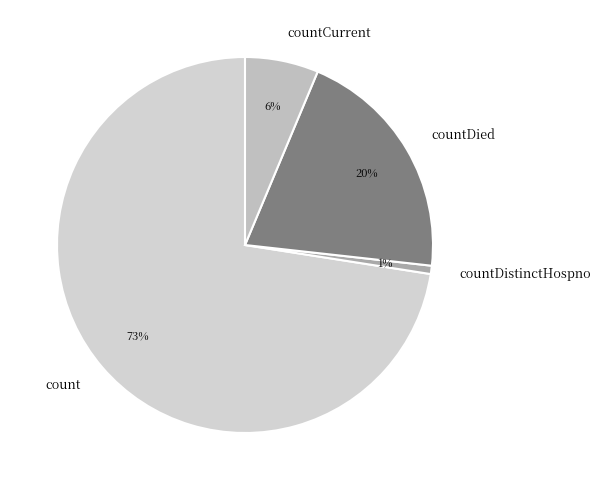

Which slice represents more than half of the pie?

count